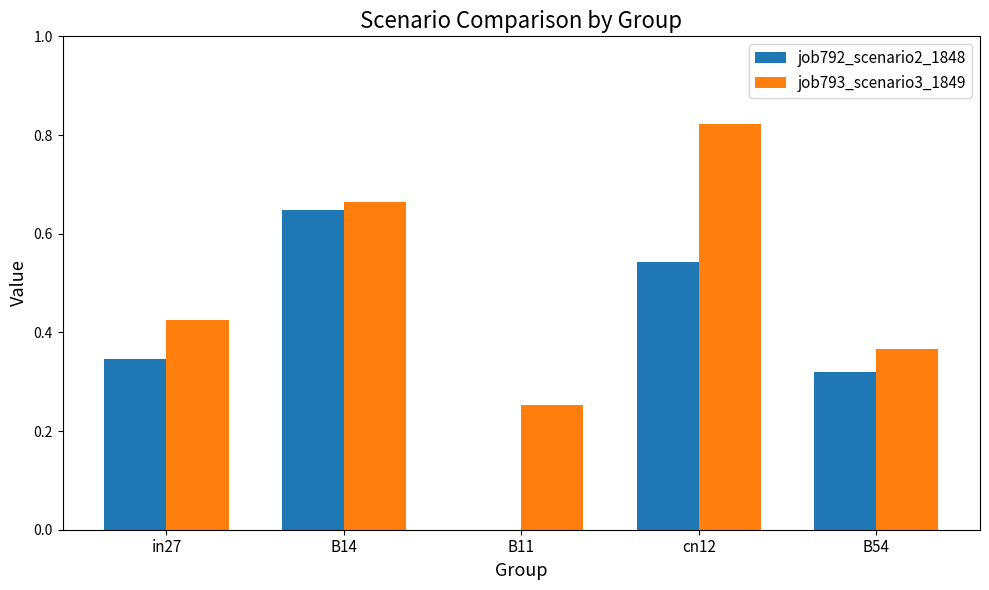

Between B14 and B54, which series saw the biggest shift?

job792_scenario2_1848